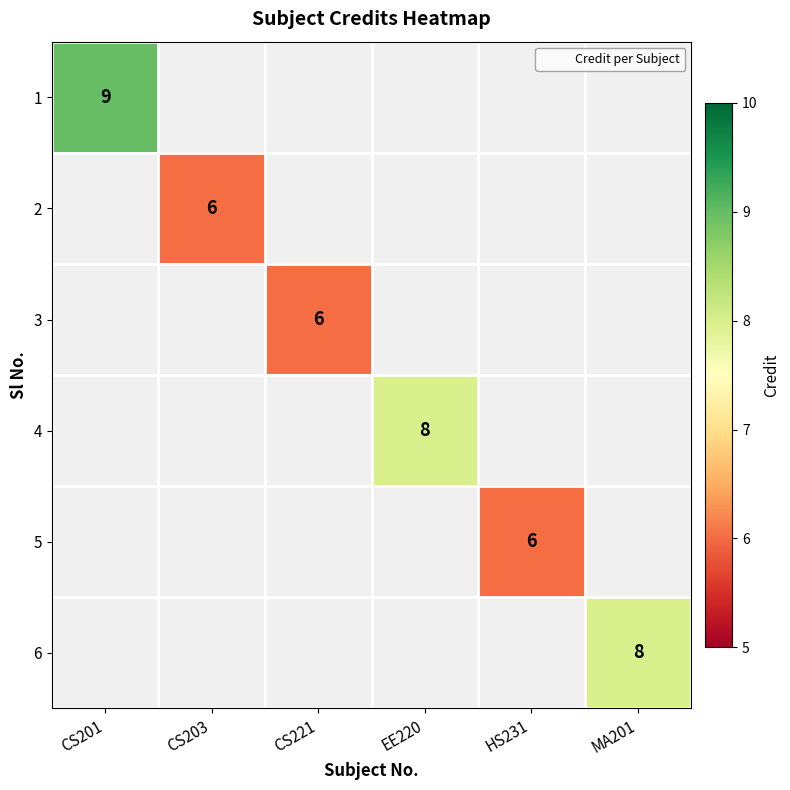

The value of 4 at EE220 is 5.1. True or false?

False